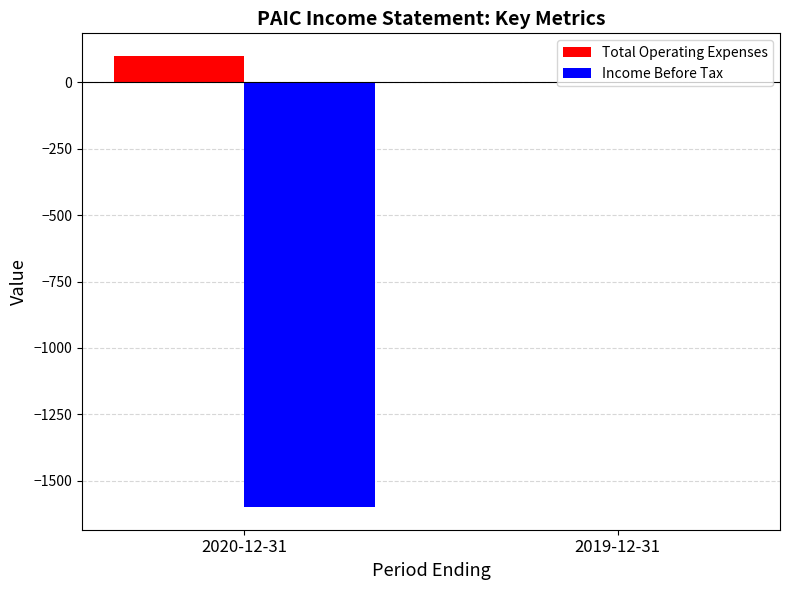

Are the bars horizontal?

No